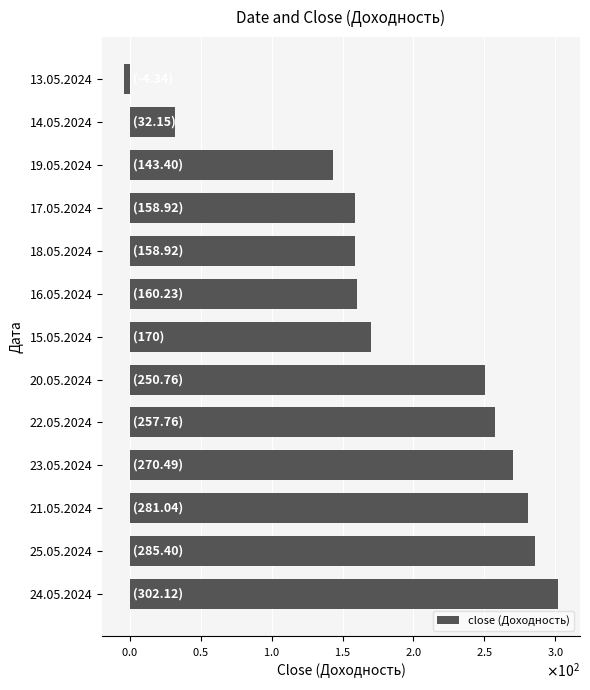

What is the maximum value shown in the chart?

302.1